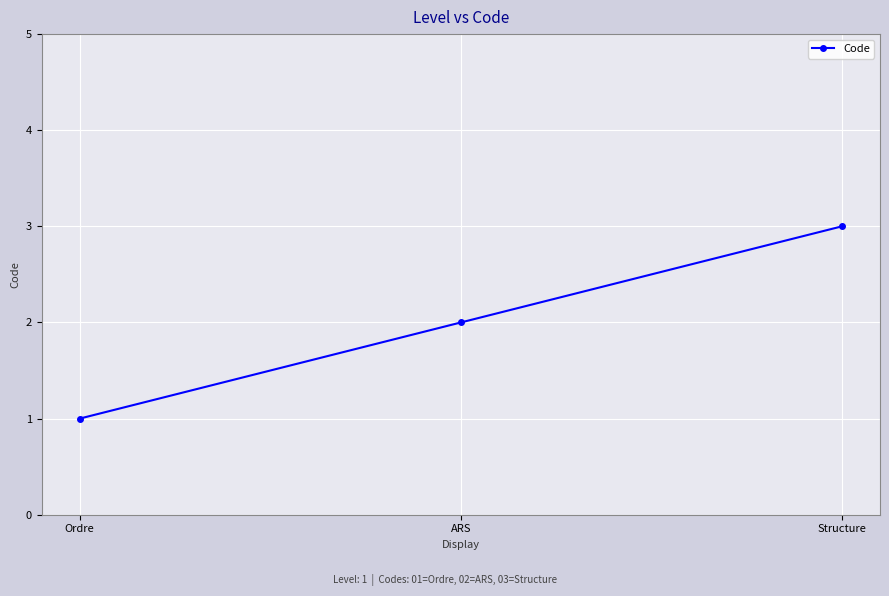

Rank the categories by value from highest to lowest.

Structure, ARS, Ordre